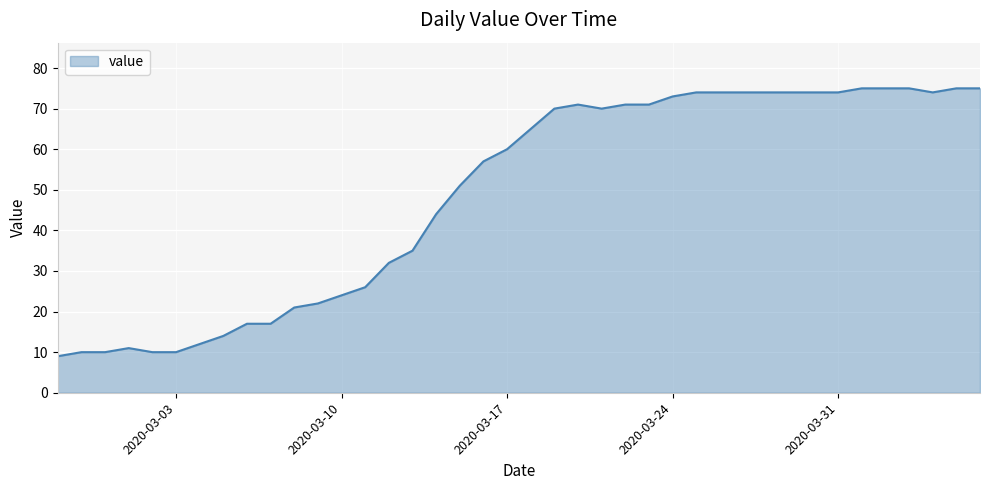

What is the smallest value displayed?

9